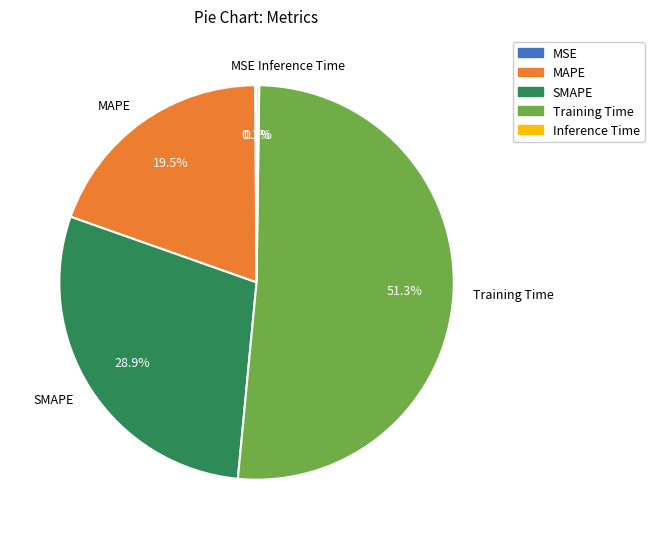

What portion of the pie excludes MAPE?

80.5%